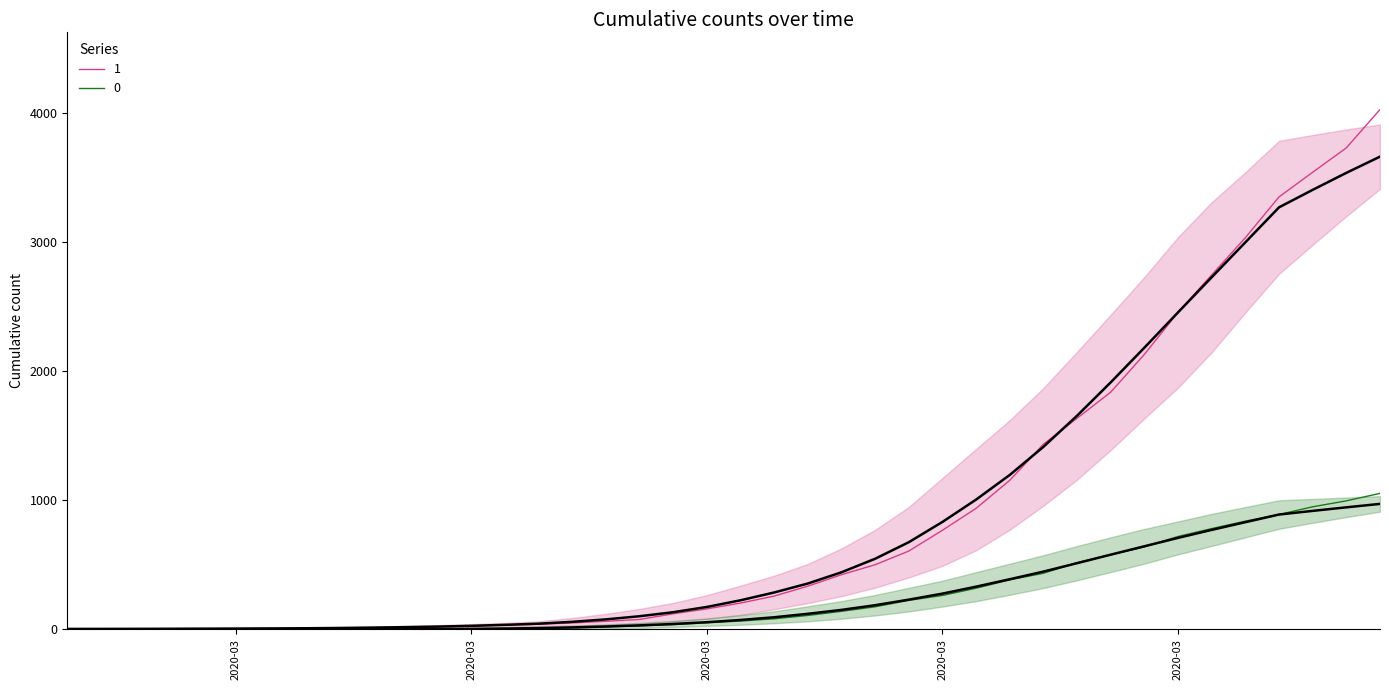

What are all the series names shown in the legend?

1, 0